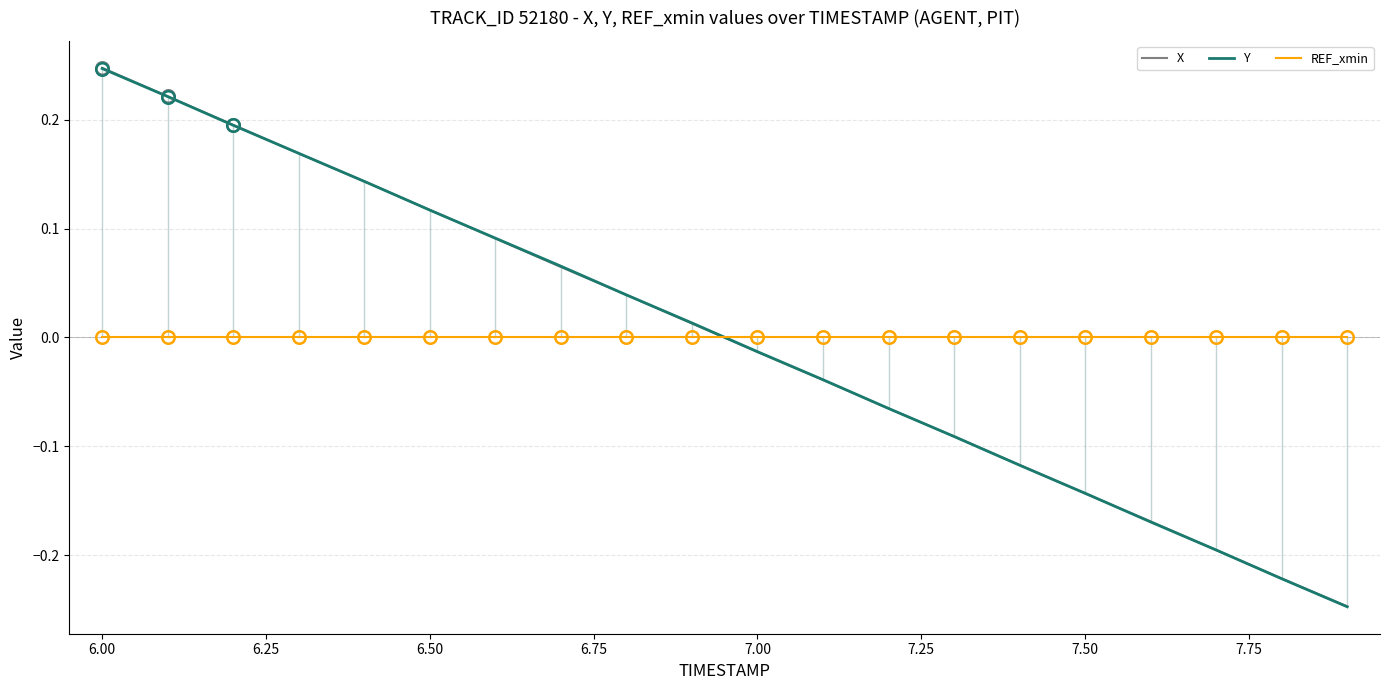

After their last crossing, which series has the higher values: REF_xmin or X?

REF_xmin